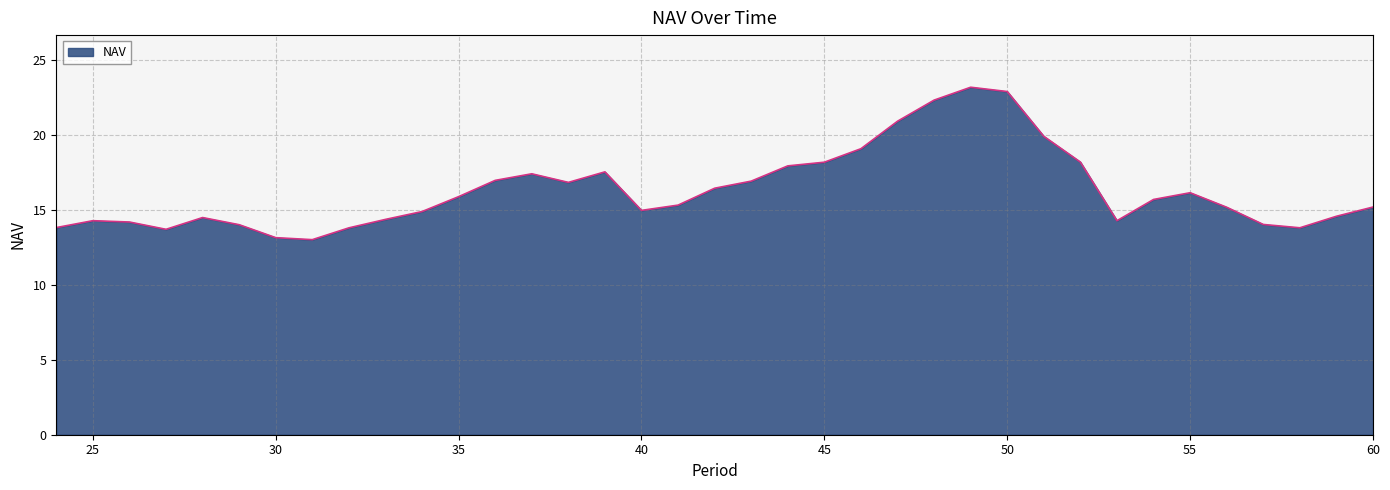

What is the greatest value displayed?

23.2